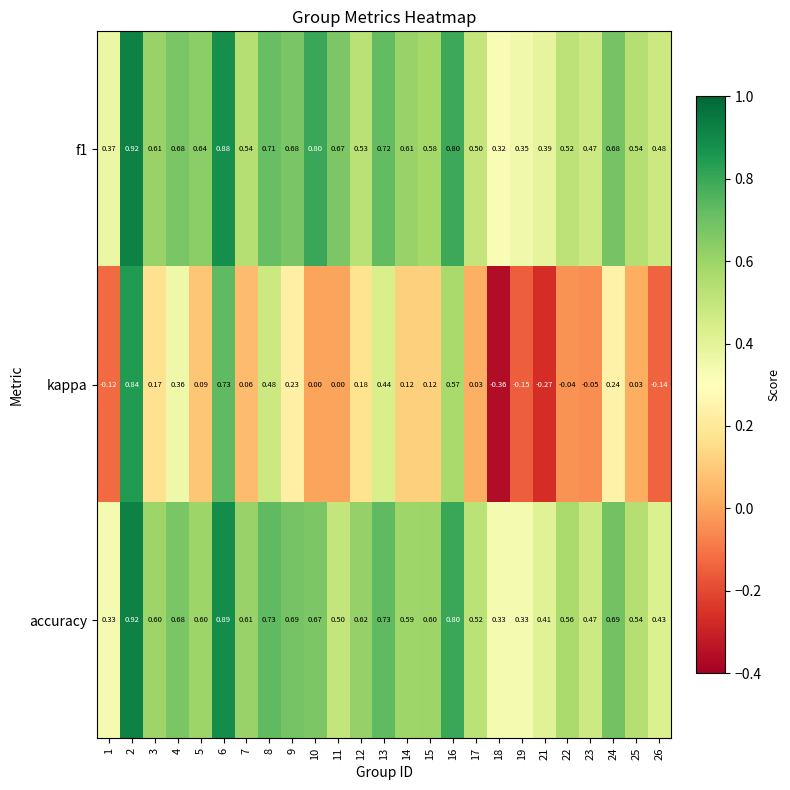

Is the value of kappa at 13 greater than the value of accuracy at 11?

No